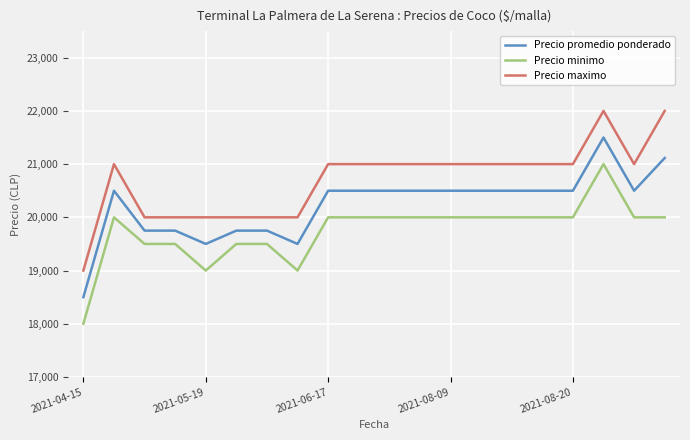

What is the minimum value for Precio minimo?

18000